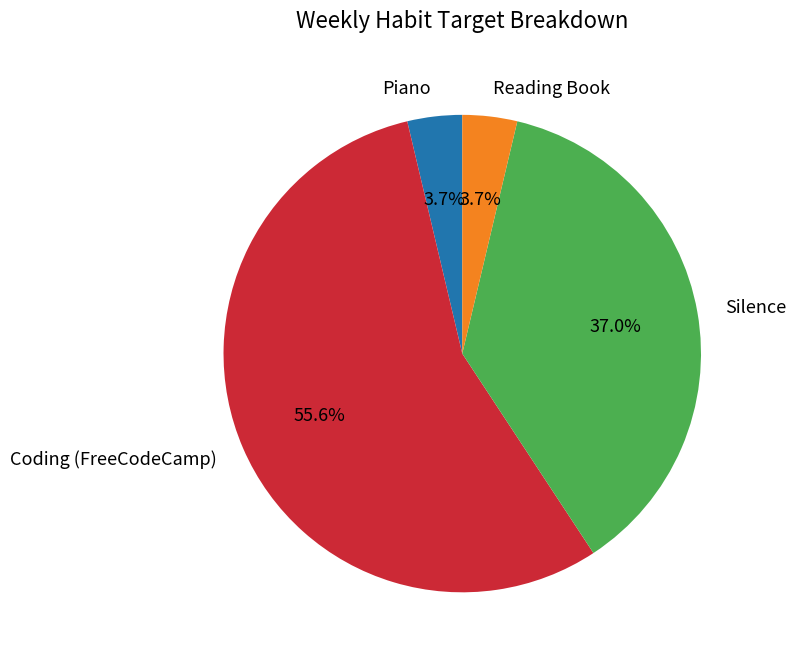

To the nearest percent, what percentage of the pie is Coding (FreeCodeCamp)?

56%